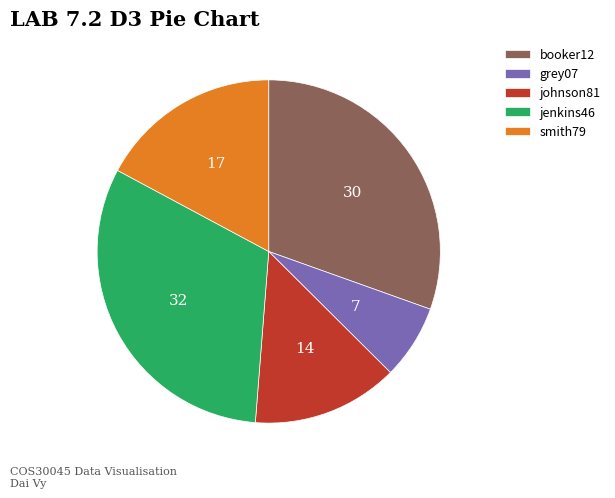

Is the sum of booker12 and grey07 greater than half?

No